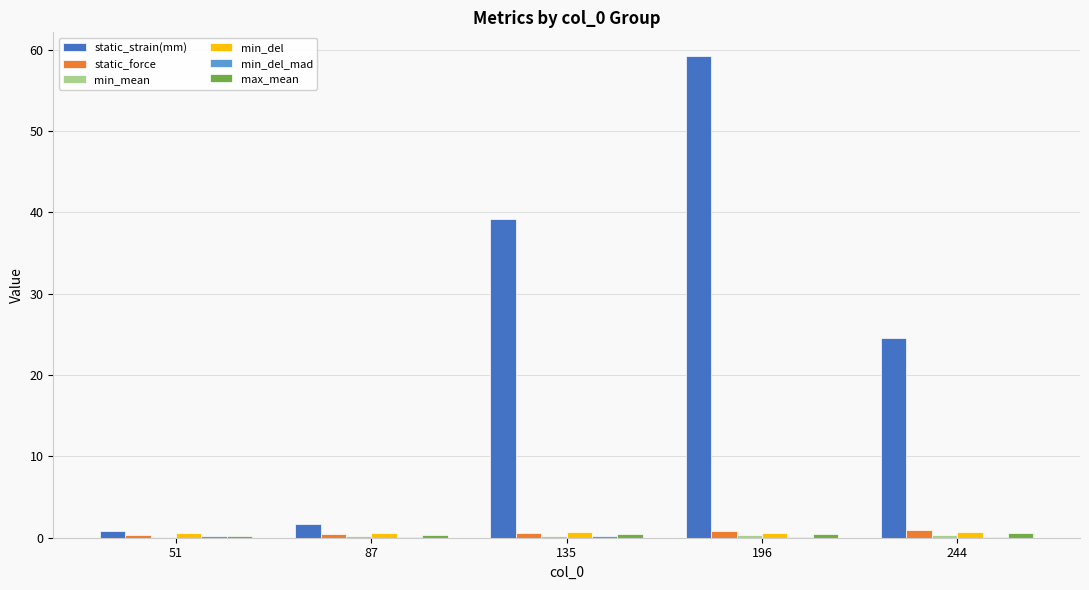

At which label does static_strain(mm) reach its peak?

196